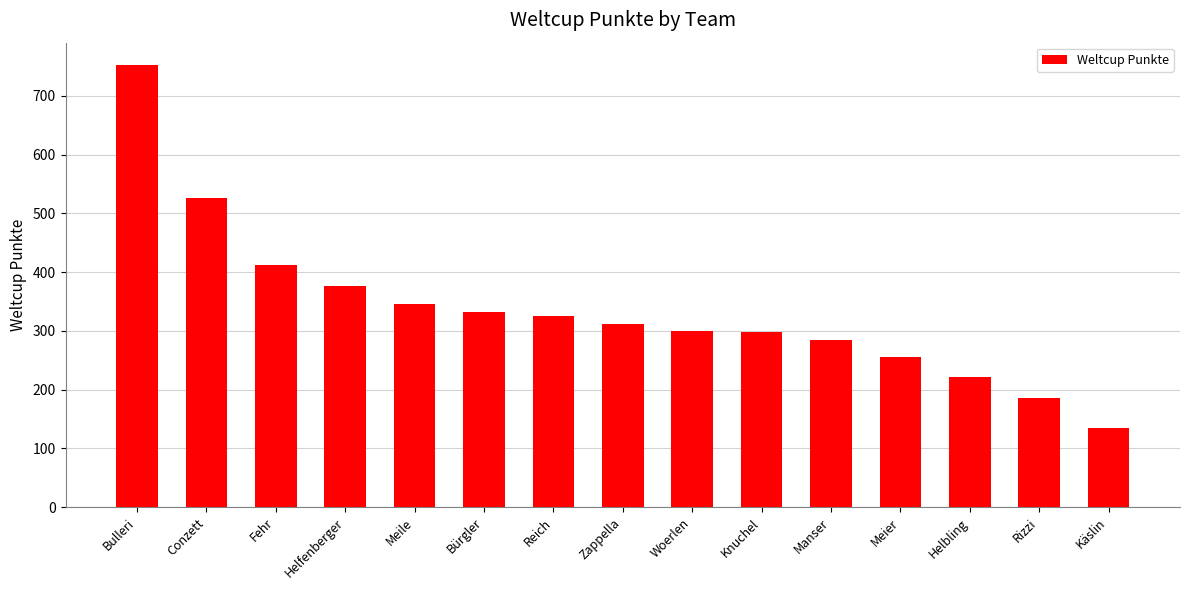

Between Helbling and Conzett, which is larger?

Conzett